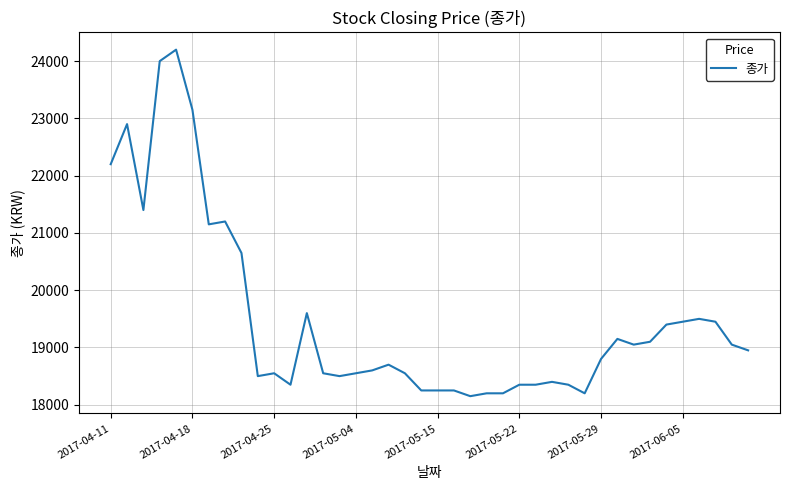

What is the minimum value shown in the chart?

18150